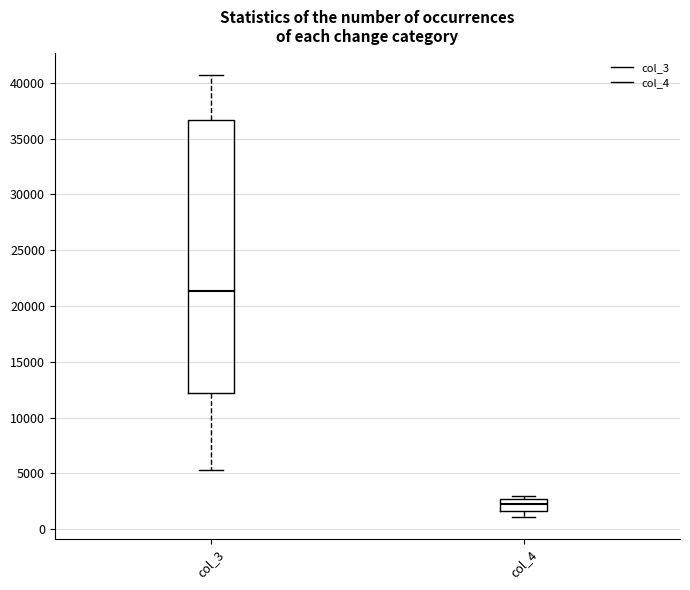

Reading left to right, read every box against the y-axis: the position of its median line, the range the box covers, and the ends of its whiskers. The values are not printed on the chart, so give them approximately, as read against the axis.

col_3: median 21500, box 12000 to 36500, whiskers 5500 to 40500
col_4: median 2000, box 1500 to 2500, whiskers 1000 to 3000